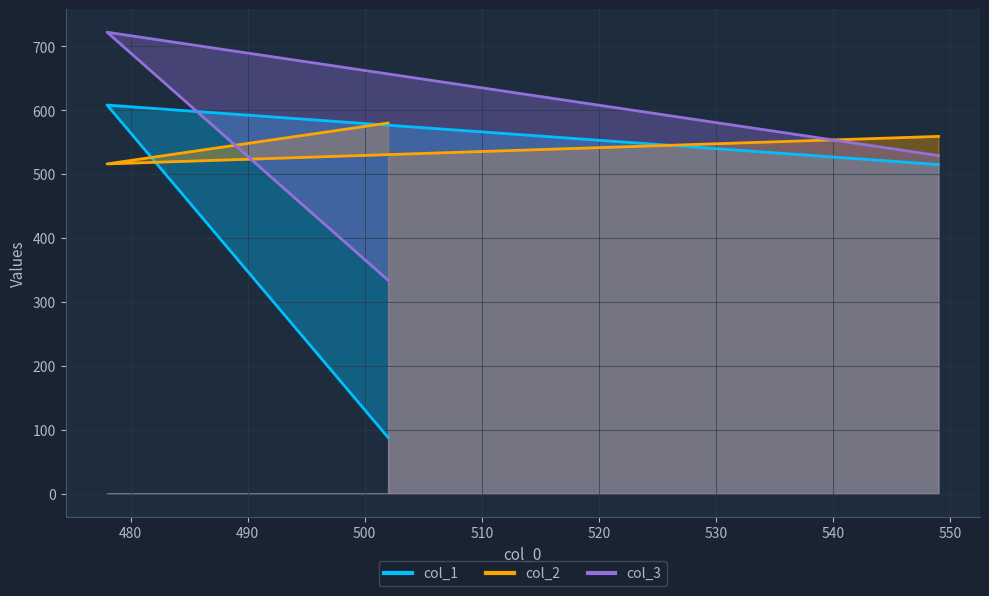

The col_2 series shows 516 at 478. True or false?

True